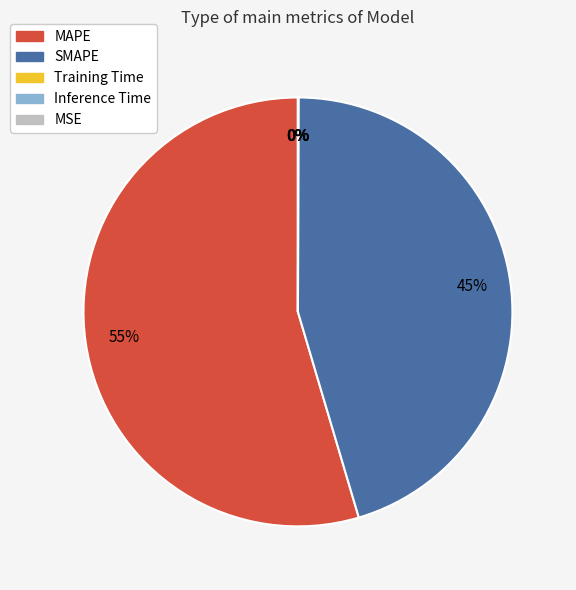

To the nearest percent, what portion does SMAPE represent?

45%